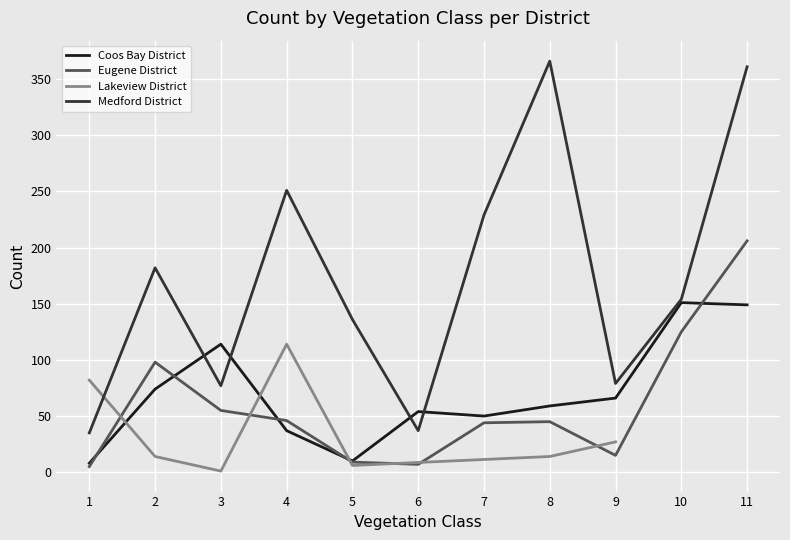

At which label is Eugene District closest to 105?

2